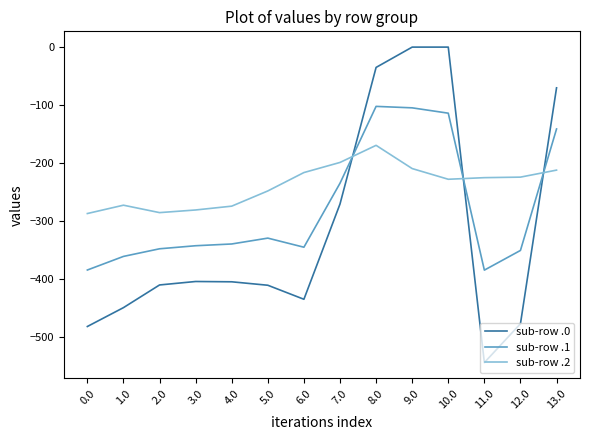

What are all the series names shown in the legend?

sub-row .0, sub-row .1, sub-row .2